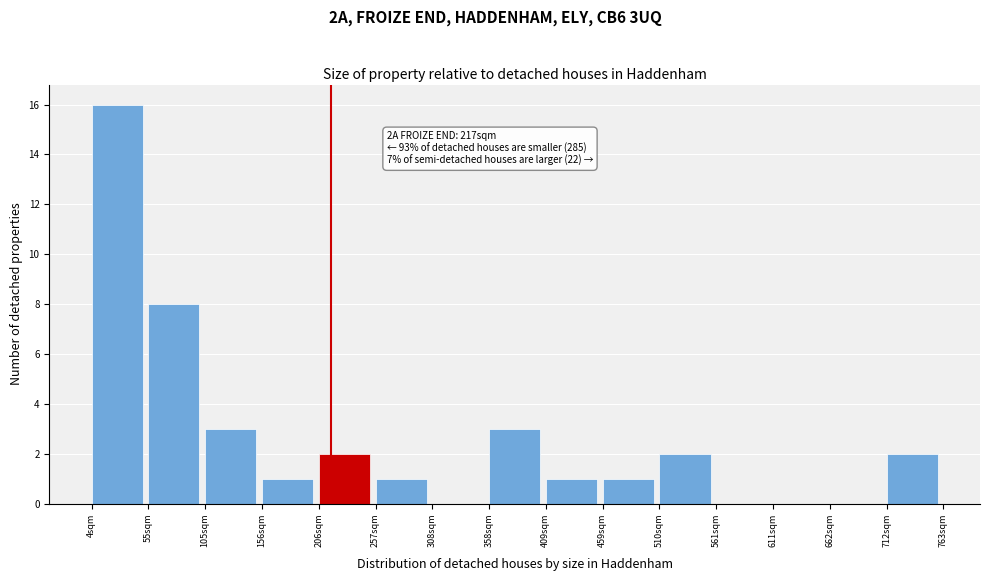

Over which range of the x-axis is the bar tallest?

0 to 50